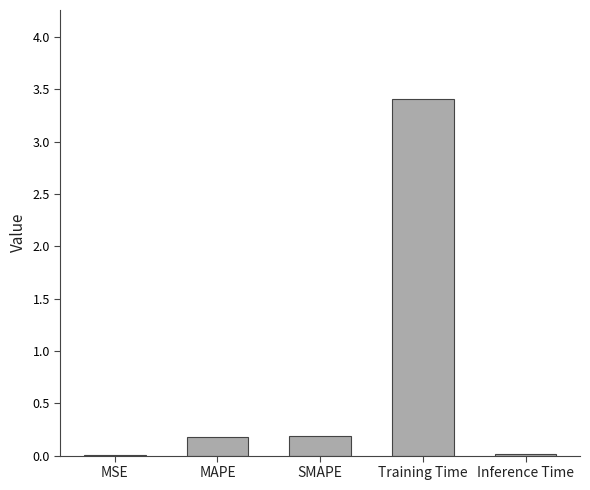

What is the sum of all values?

3.8